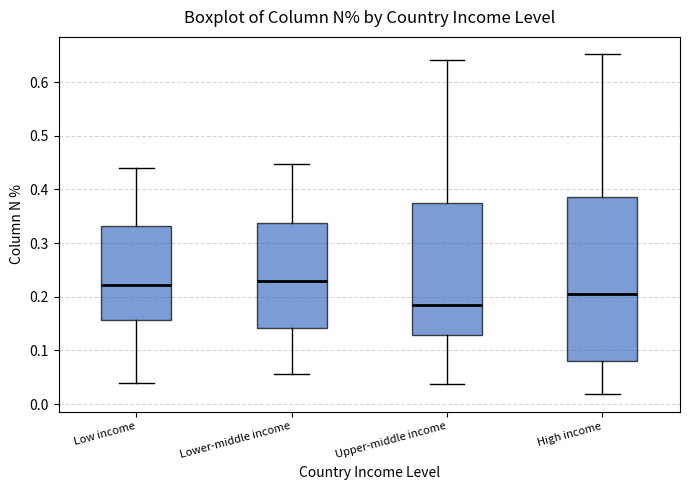

Reading left to right, read every box against the y-axis: the position of its median line, the range the box covers, and the ends of its whiskers. The values are not printed on the chart, so give them approximately, as read against the axis.

Low income: median 0.22, box 0.16 to 0.33, whiskers 0.04 to 0.44
Lower-middle income: median 0.23, box 0.14 to 0.34, whiskers 0.06 to 0.45
Upper-middle income: median 0.19, box 0.13 to 0.37, whiskers 0.04 to 0.64
High income: median 0.21, box 0.08 to 0.39, whiskers 0.02 to 0.65